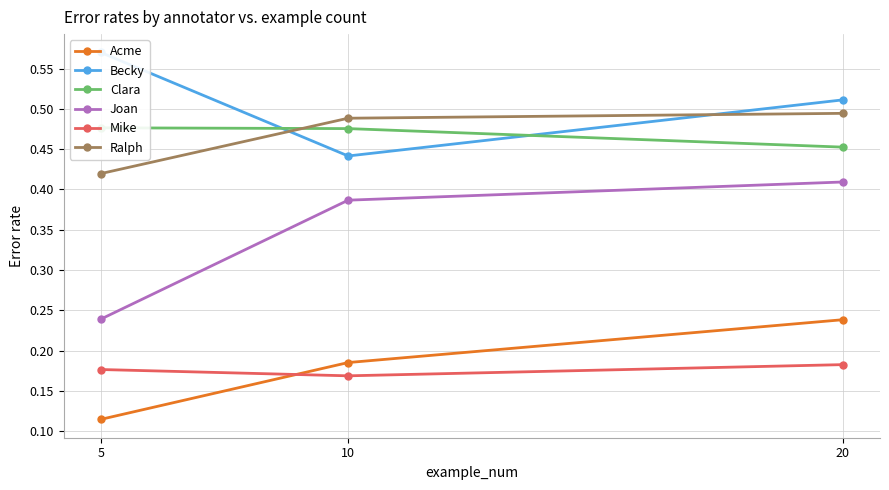

Between 5 and 20, which series saw the biggest shift?

Joan